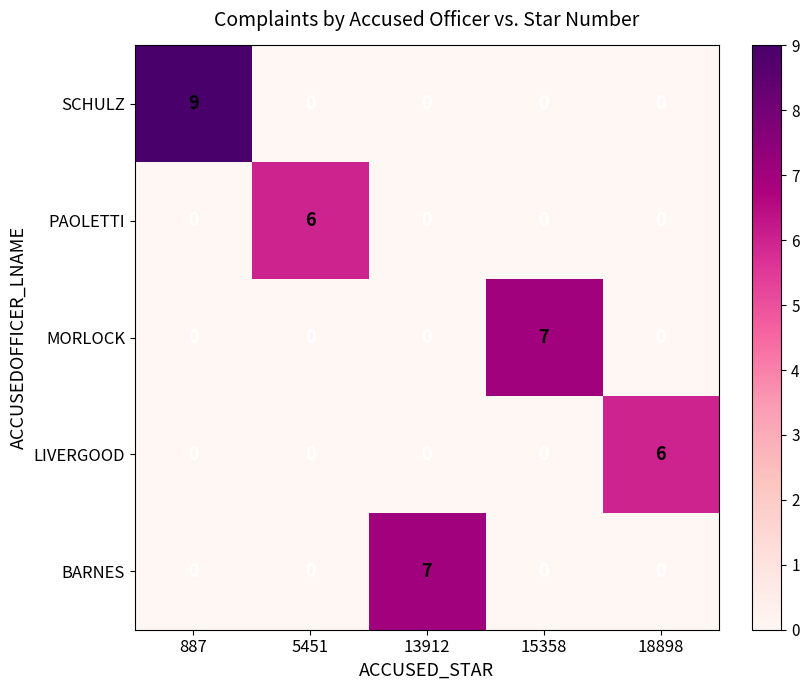

True or false: SCHULZ has a value of 0 at 5451.

True